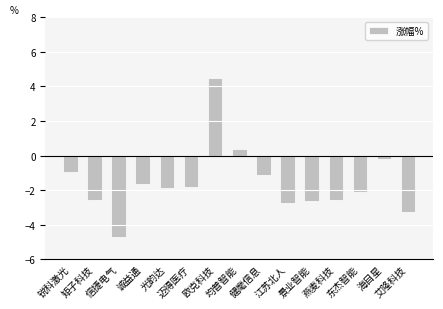

Which category has the highest value across all series?

欧克科技